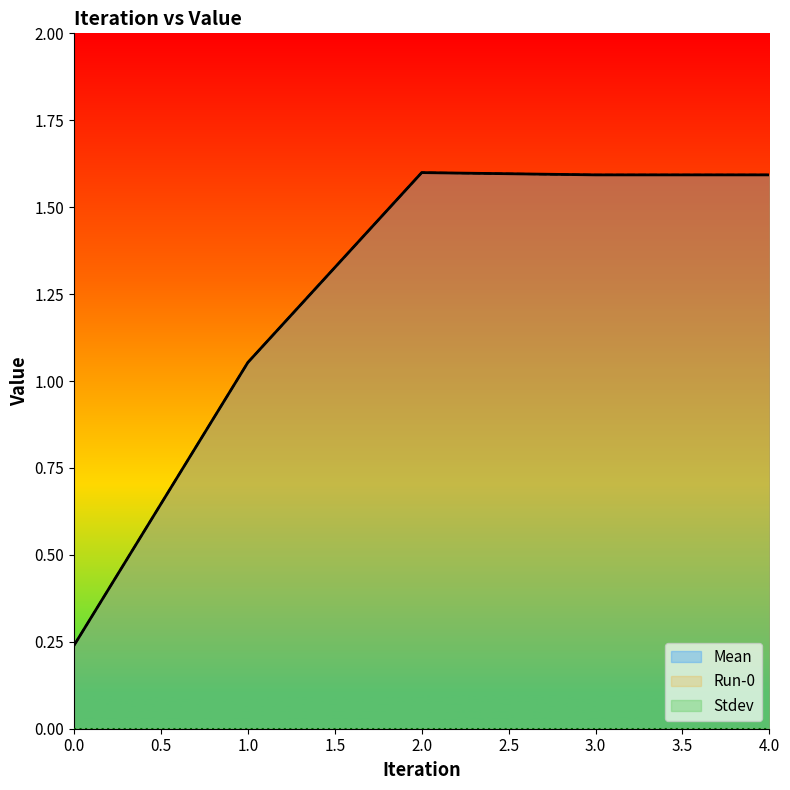

True or false: Mean has more than 2 points higher than both neighbors.

False